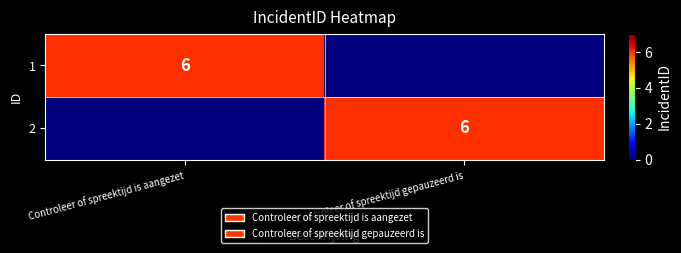

True or false: 1 has a value of 1 at Controleer of spreektijd is aangezet.

False